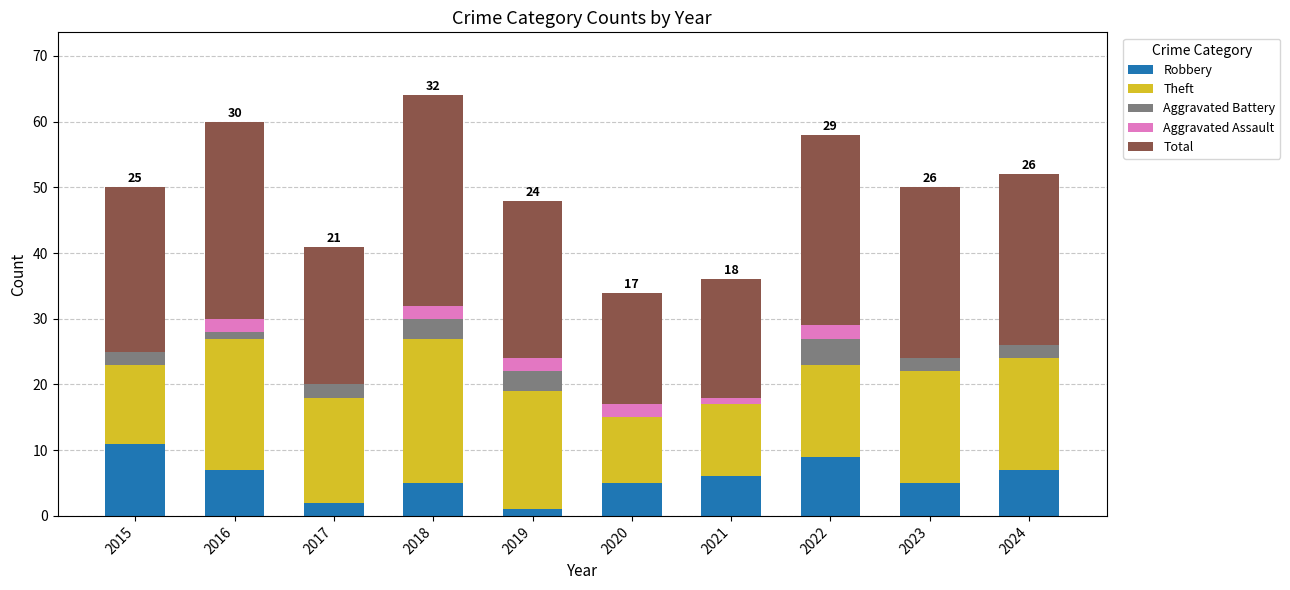

At which category is the sum across all series the highest?

2018